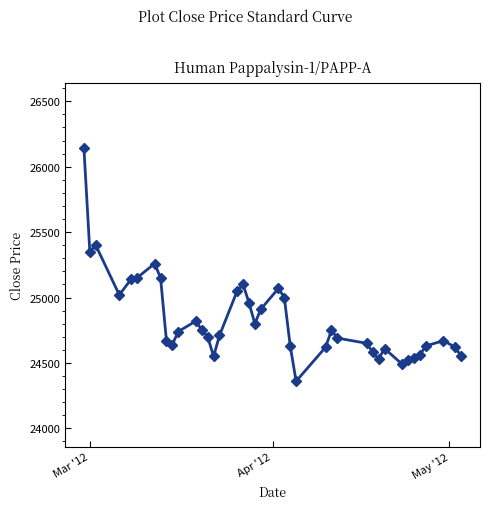

What is the difference between the maximum and minimum values?

1780